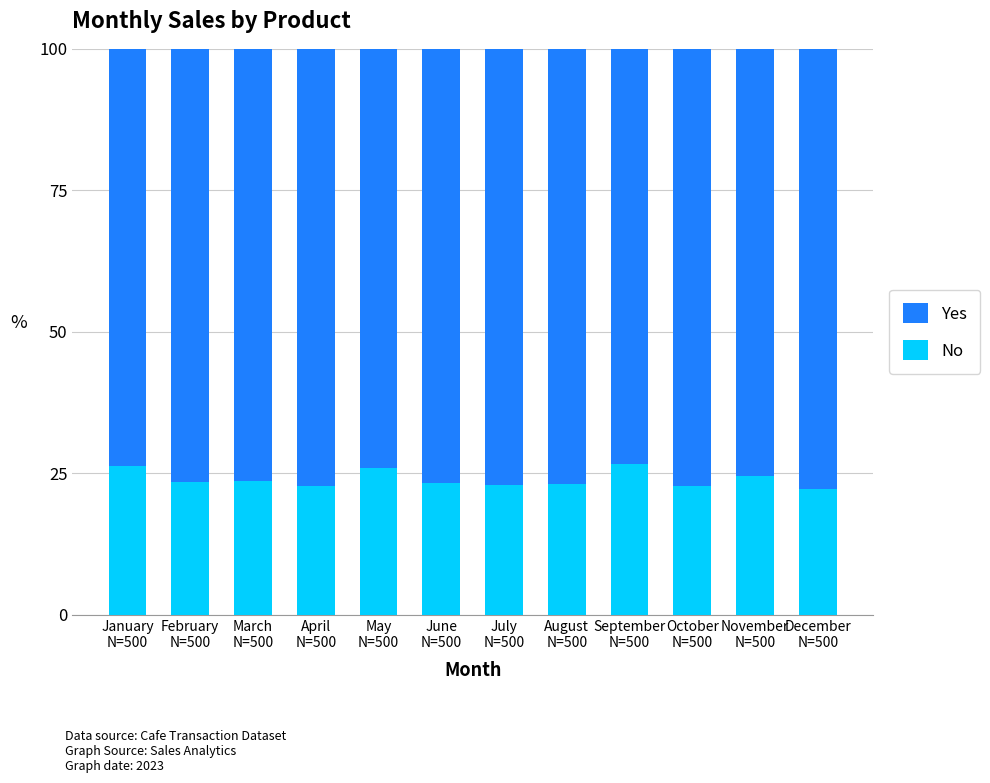

What is the difference between the No values at December
N=500 and November
N=500?

2.4